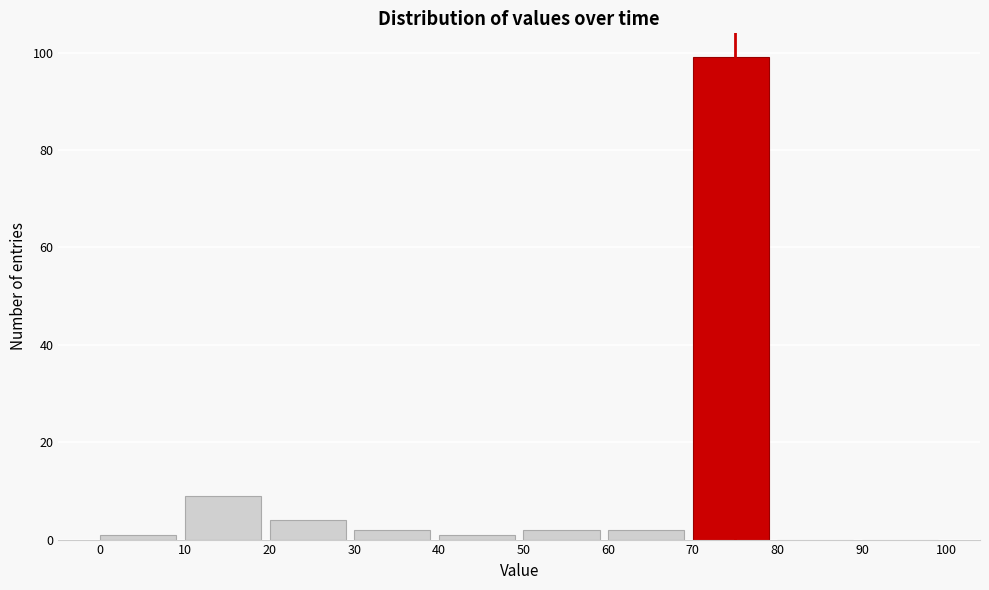

Which range on the x-axis has the tallest bar?

70 to 80